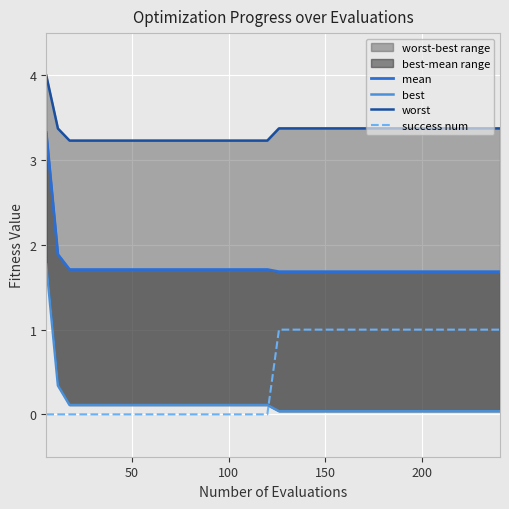

List the series in order of their peak value, highest first.

worst, mean, best, success num